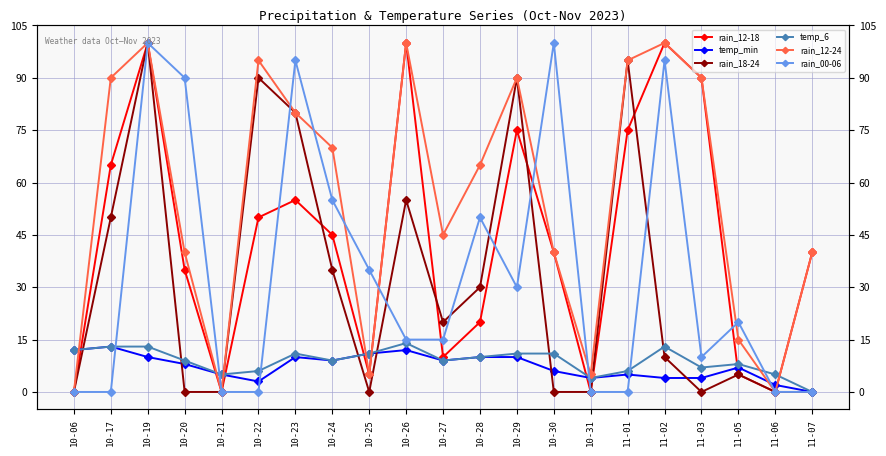

True or false: rain_12-24 has more than 0 interior local peaks.

True